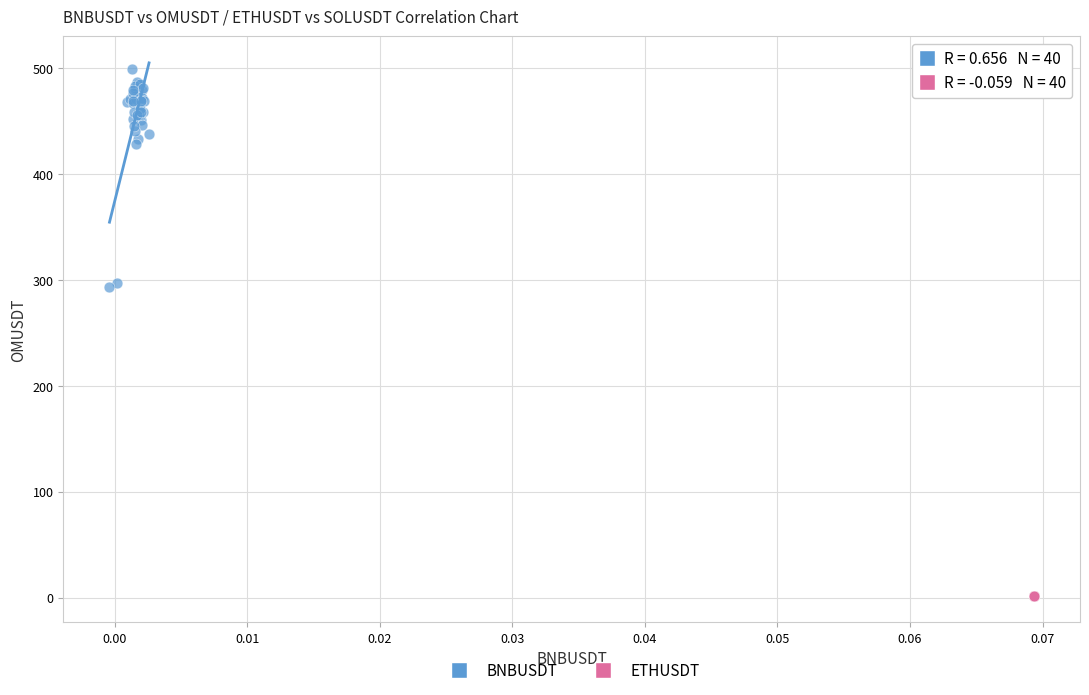

Which series has the widest spread of Y values?

BNBUSDT